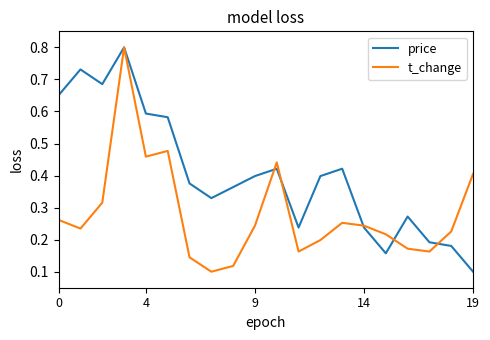

Which series has the largest total across all categories?

price